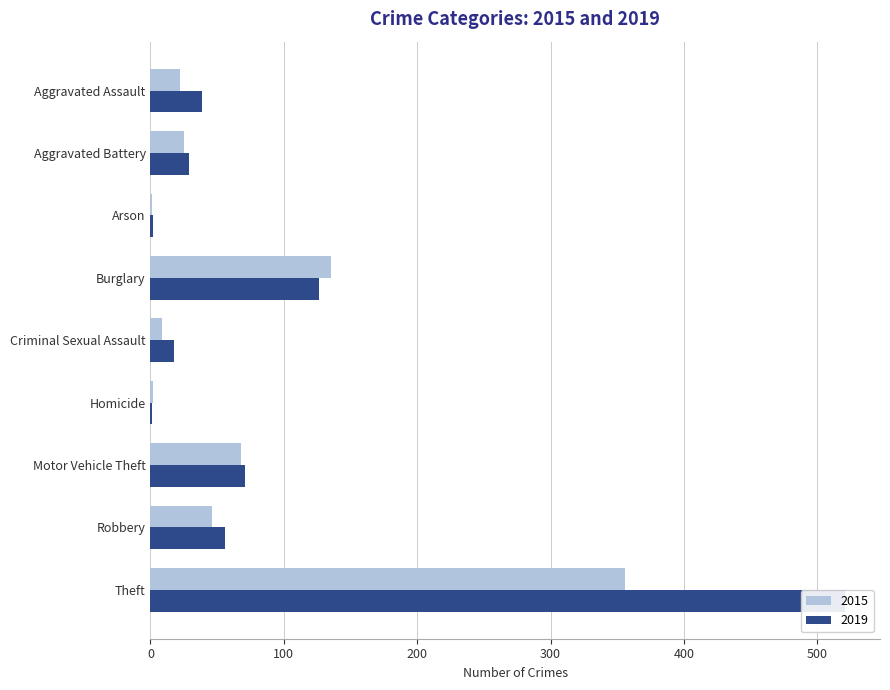

Rank the series by their average value, from highest to lowest.

2019, 2015